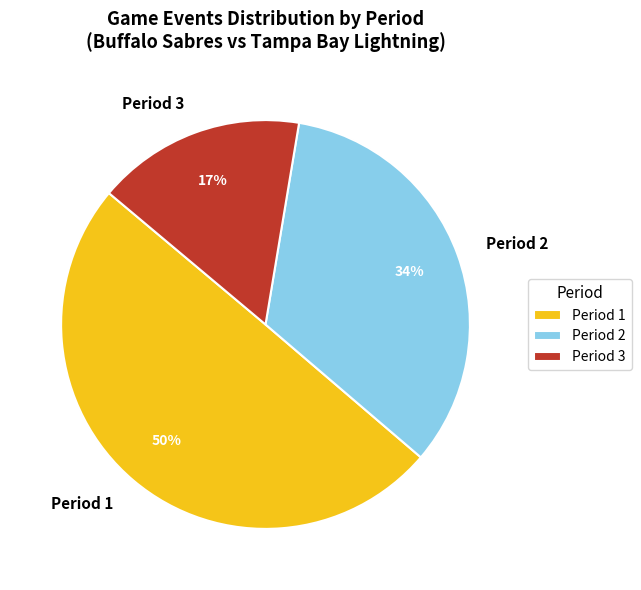

To the nearest percent, what portion does Period 2 represent?

34%